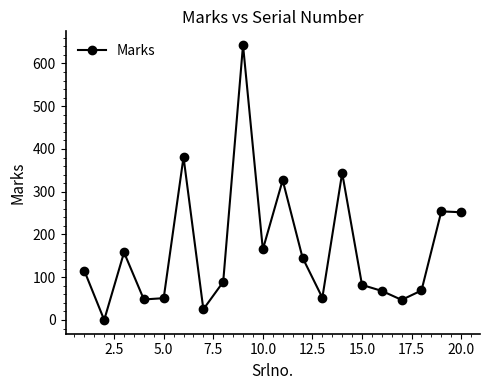

True or false: the data has more than 1 interior local peaks.

True